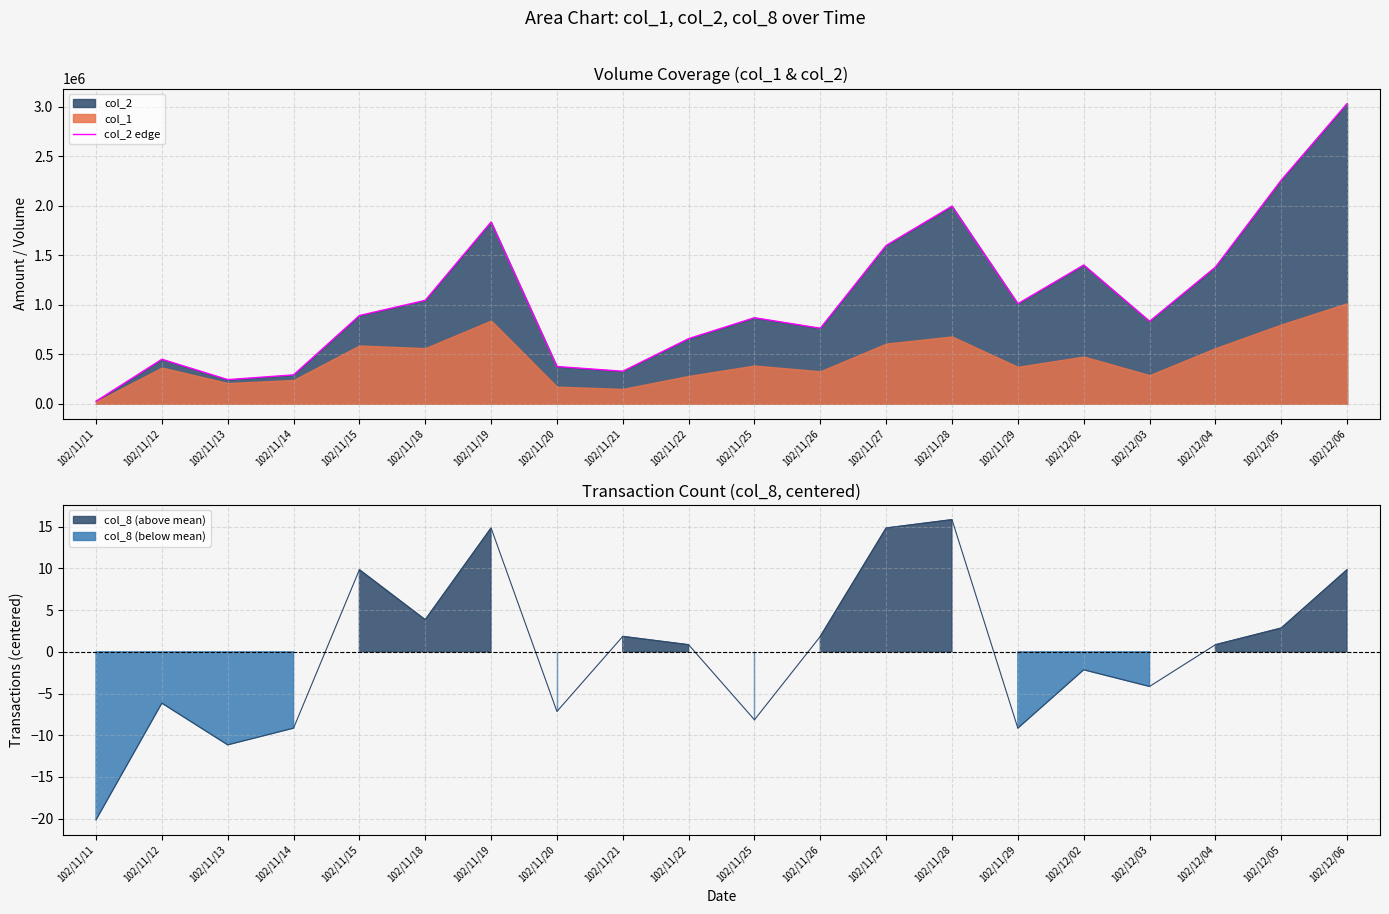

At which category does the data reach its first local peak?

102/11/12